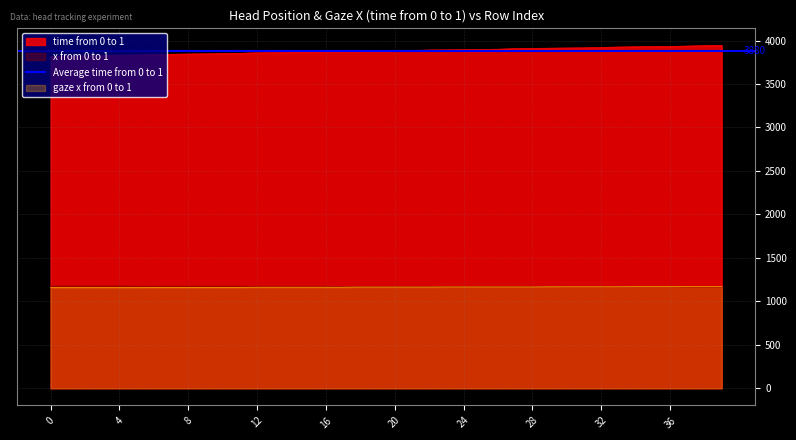

Which series has the largest total across all categories?

time from 0 to 1